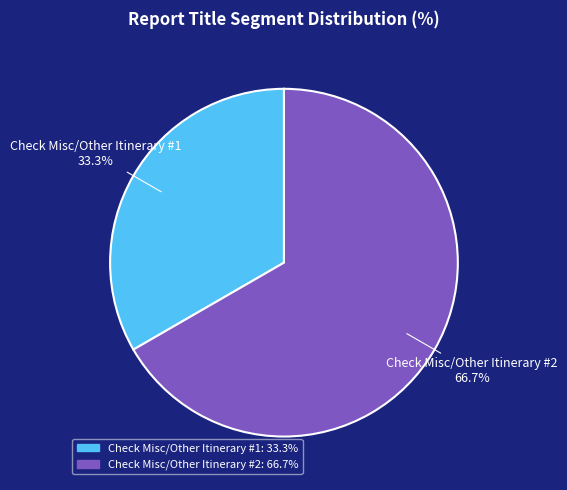

How many segments does this pie chart have?

2